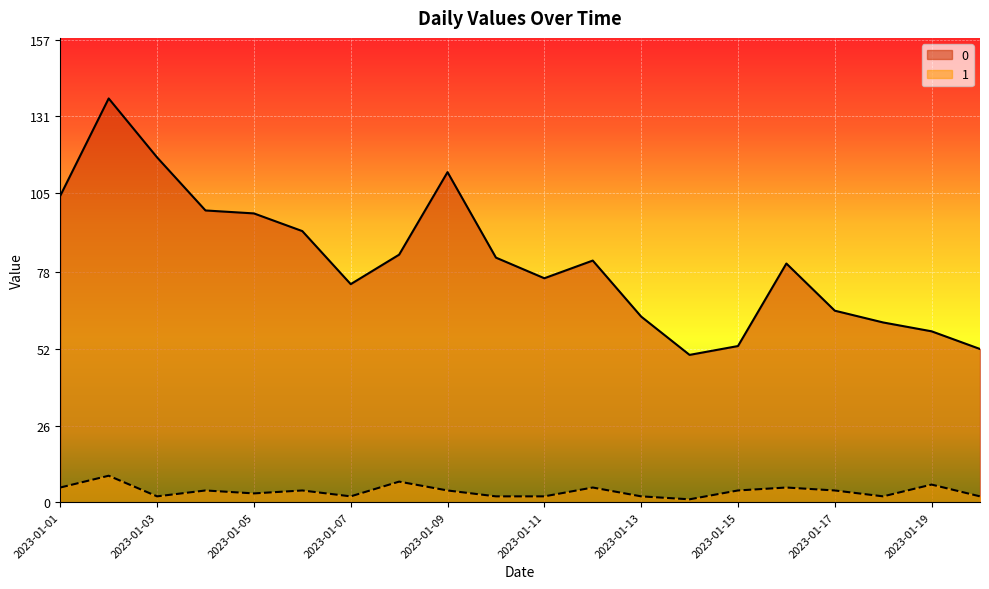

Rank the series by their average value, from lowest to highest.

1, 0